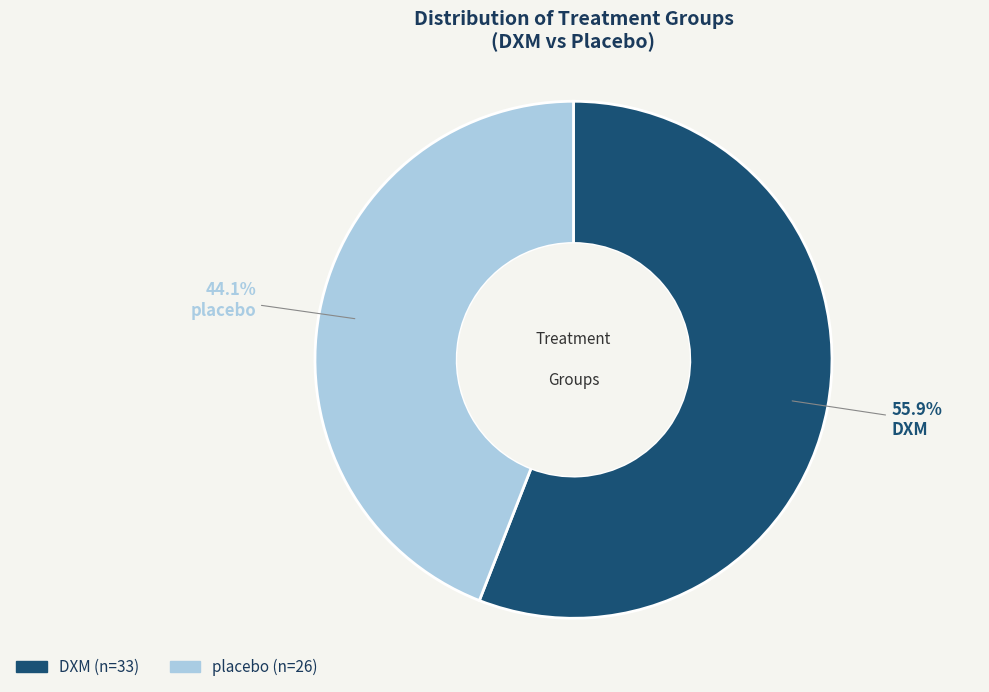

What is the smallest slice in the pie chart?

placebo